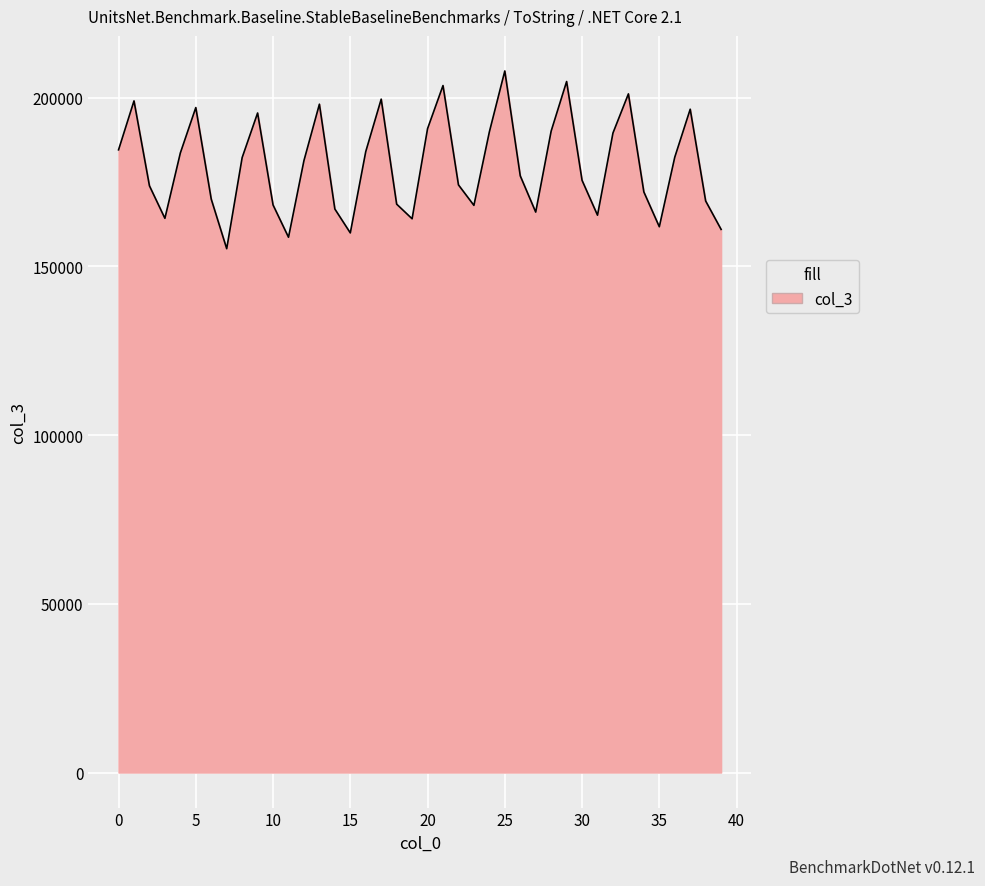

What is the difference between the maximum and minimum values?

52668